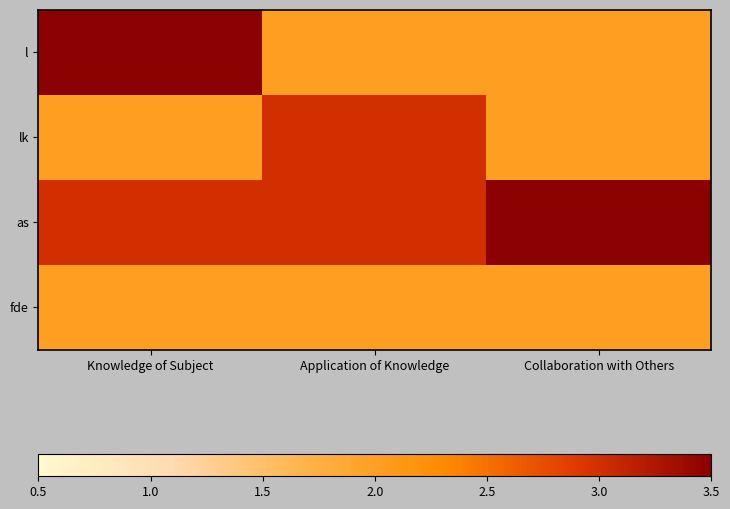

At which category does the chart reach its minimum across all series?

Application of Knowledge